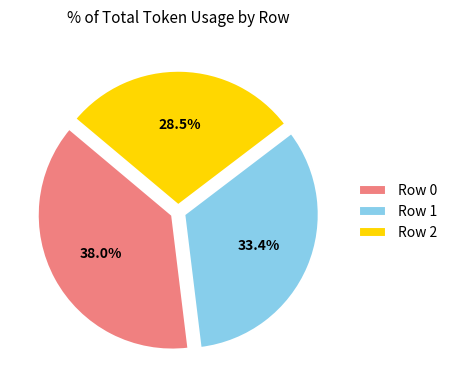

Does Row 2 account for over 50% of the chart?

No